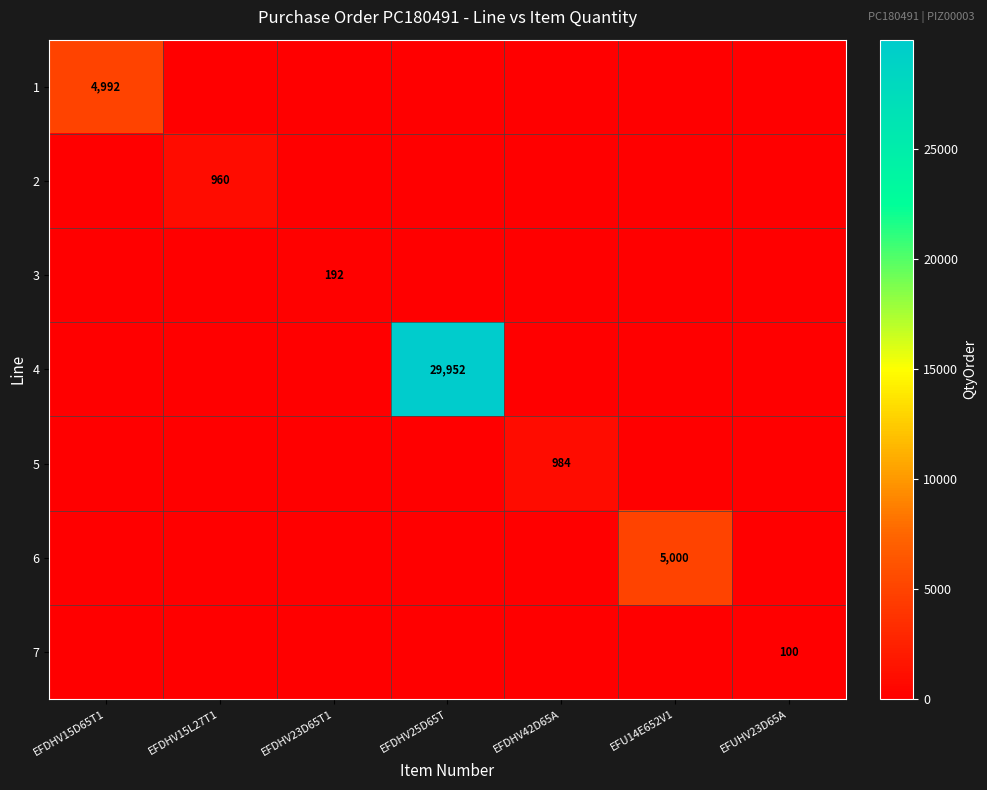

At how many categories does at least one series exceed 5243?

1